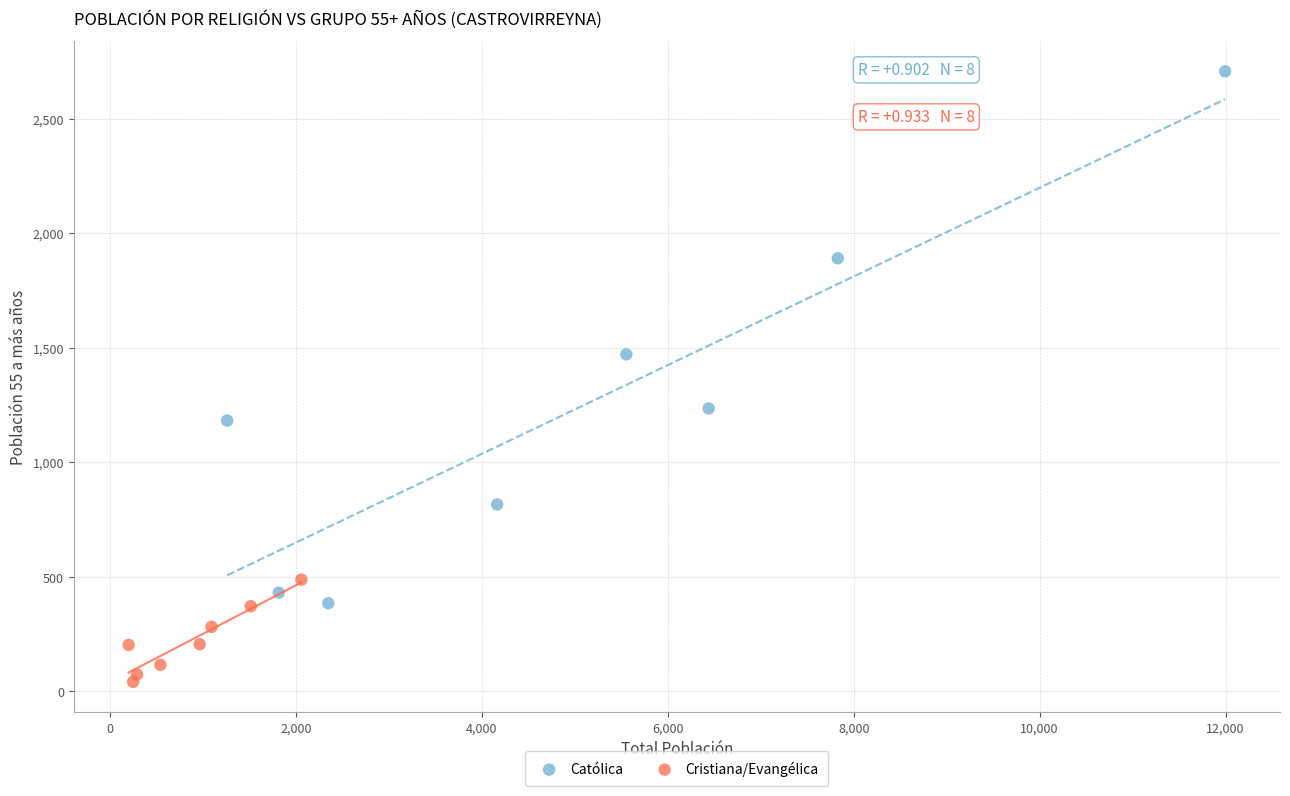

Which series reaches the maximum Y coordinate?

Católica